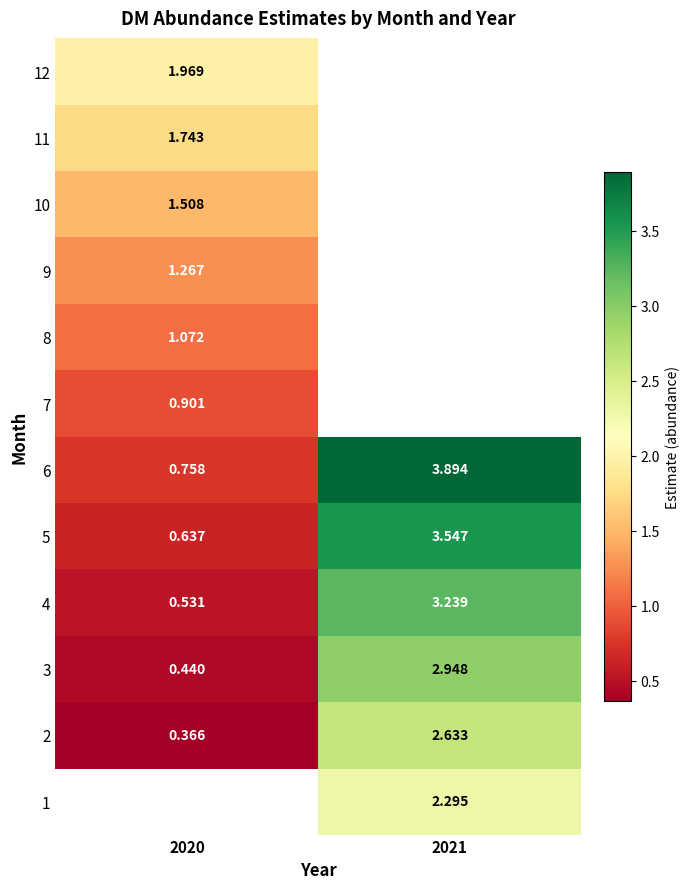

Is the value of 2 at 2020 greater than the value of 3 at 2021?

No